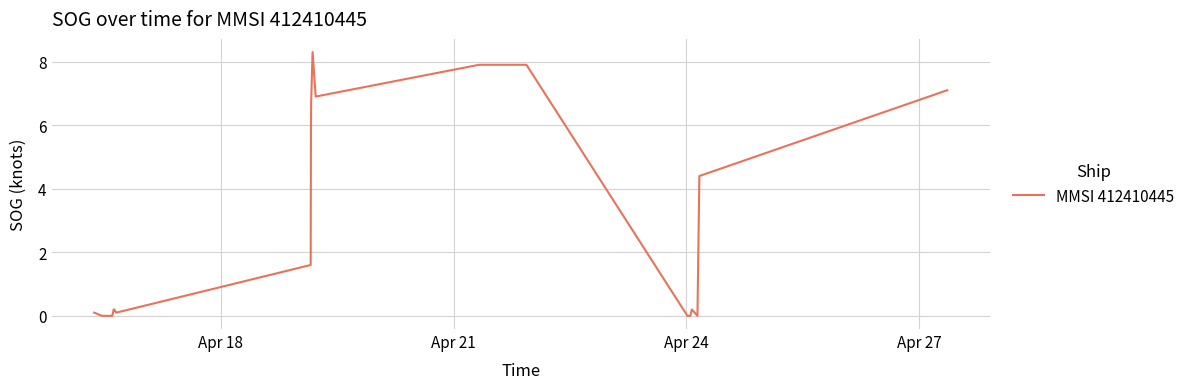

Does the chart have visible grid lines?

Yes